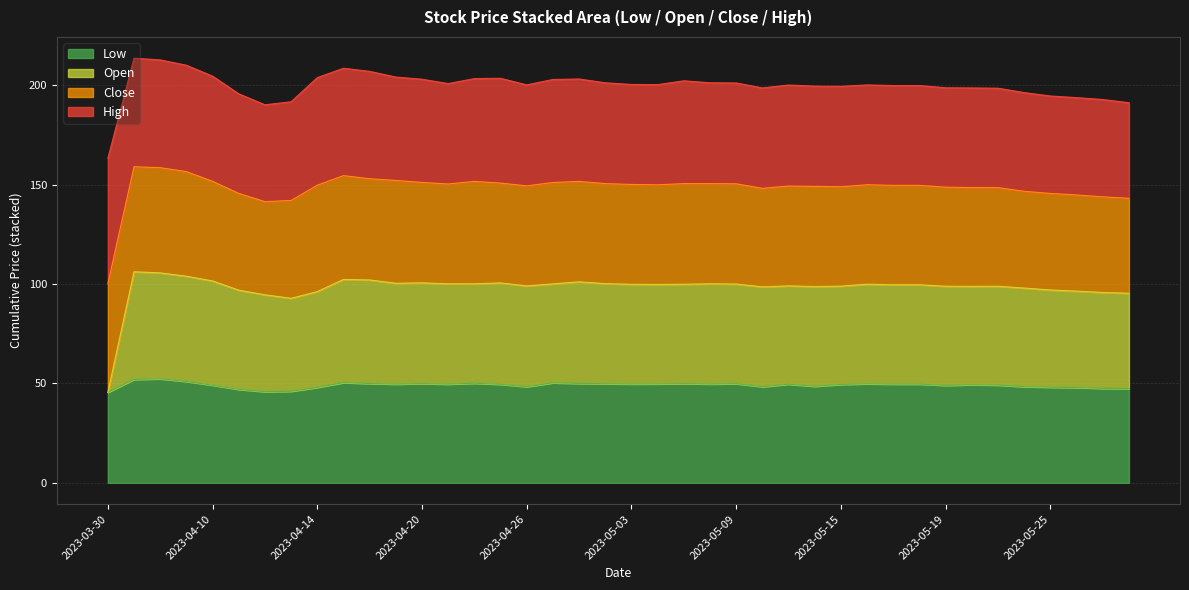

The value of Low at 2023-05-16 is 20.5. True or false?

False